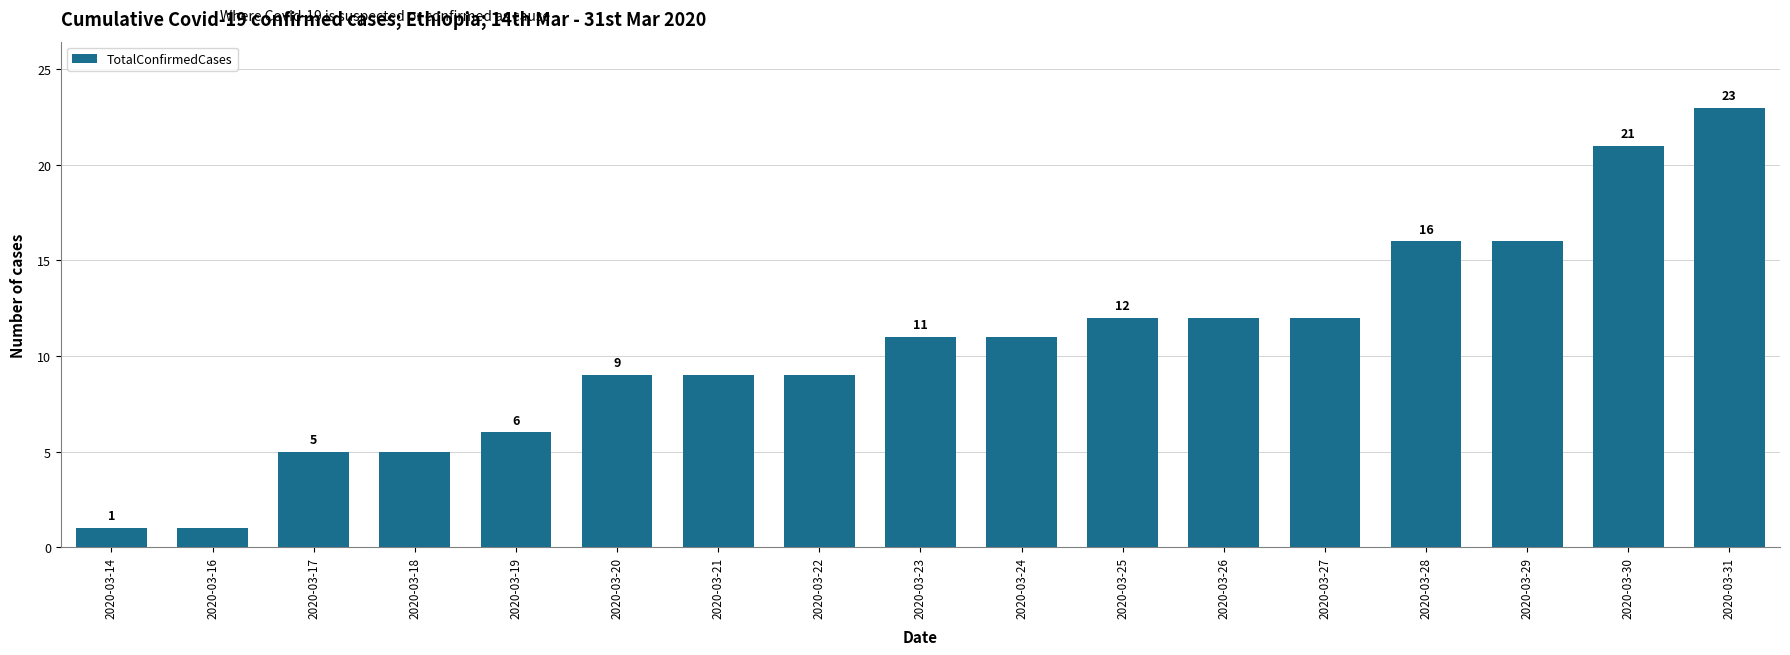

What is the sum of all values?

179